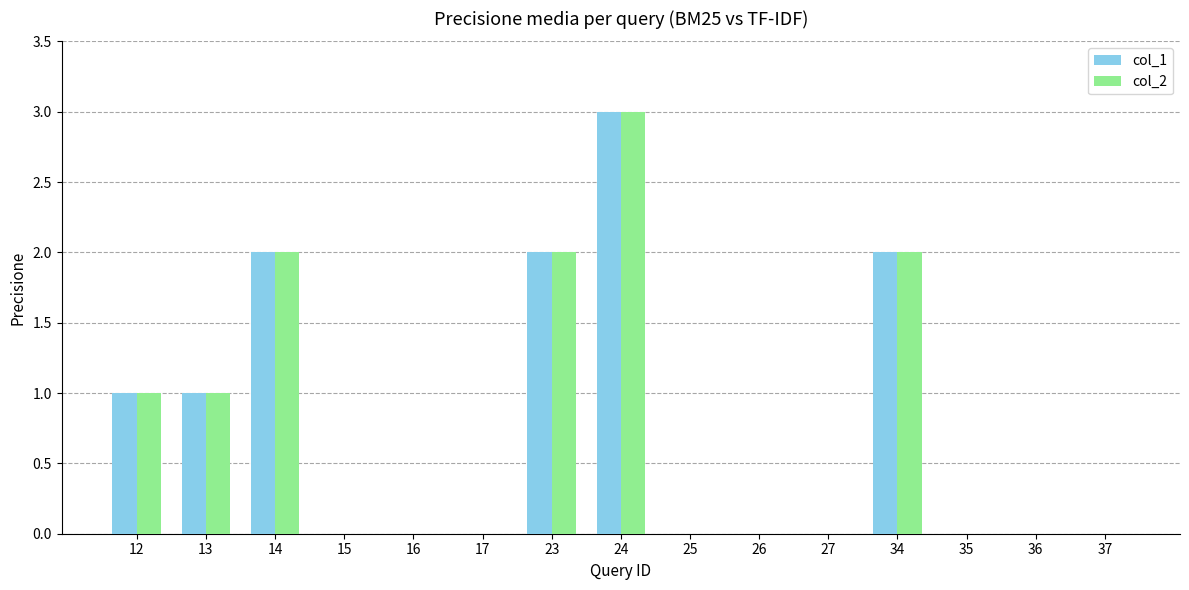

True or false: col_2 has a value of 2 at 17.

False